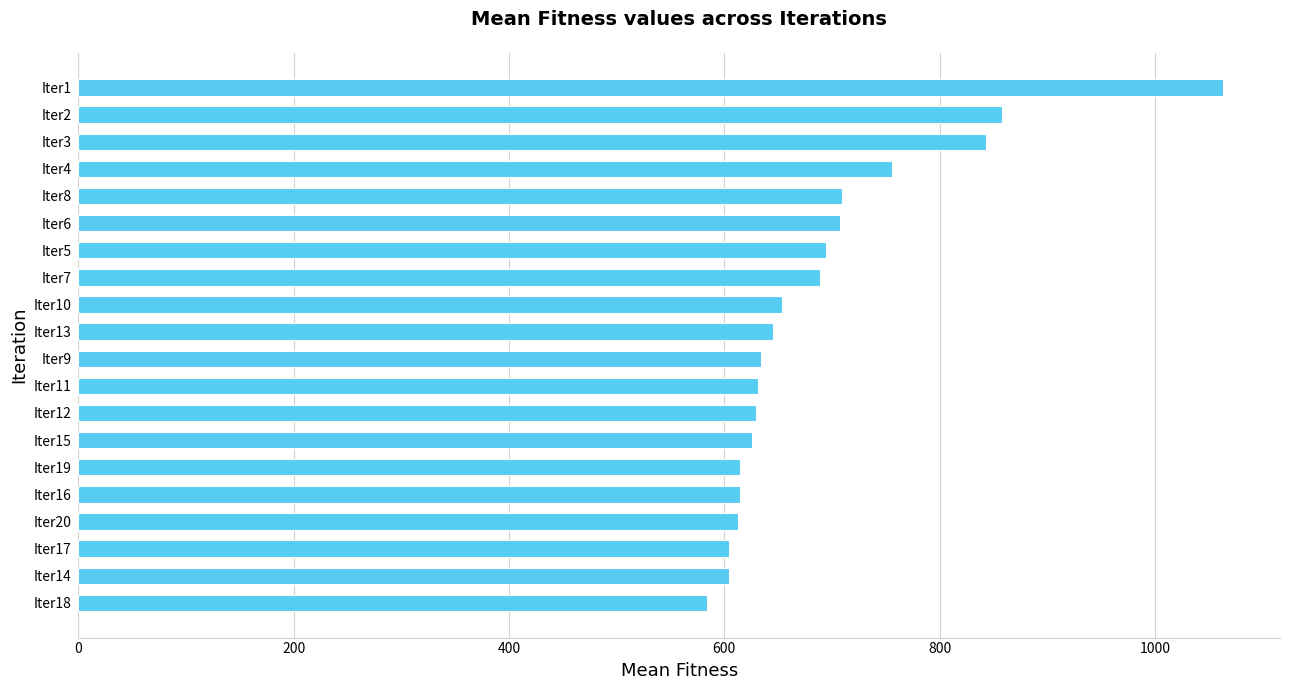

What is the greatest value displayed?

1063